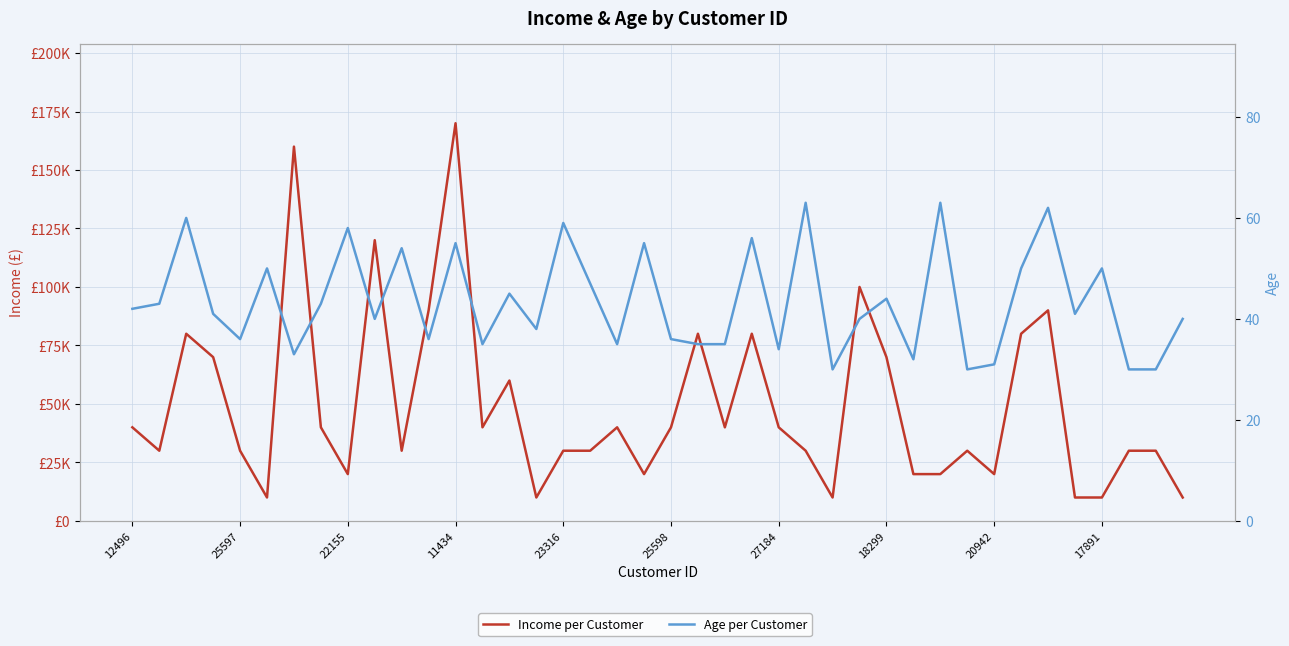

At which label is Income per Customer closest to 90000?

11